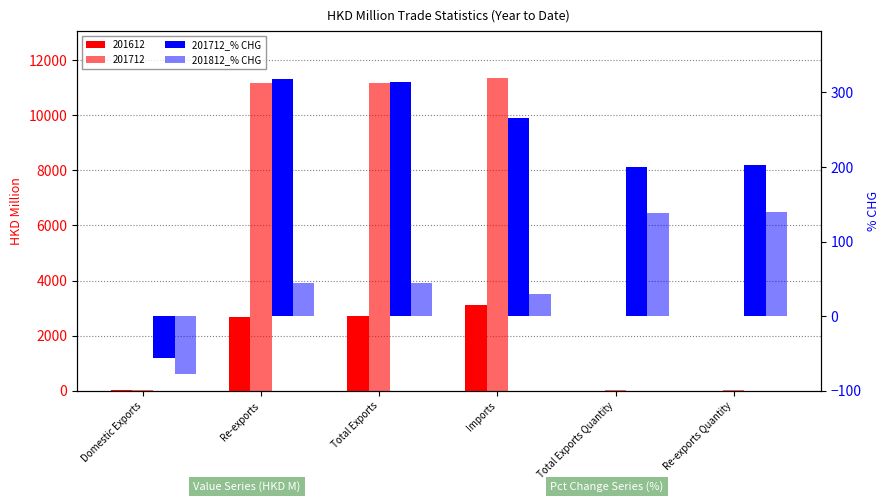

What position from the right is Re-exports Quantity?

1